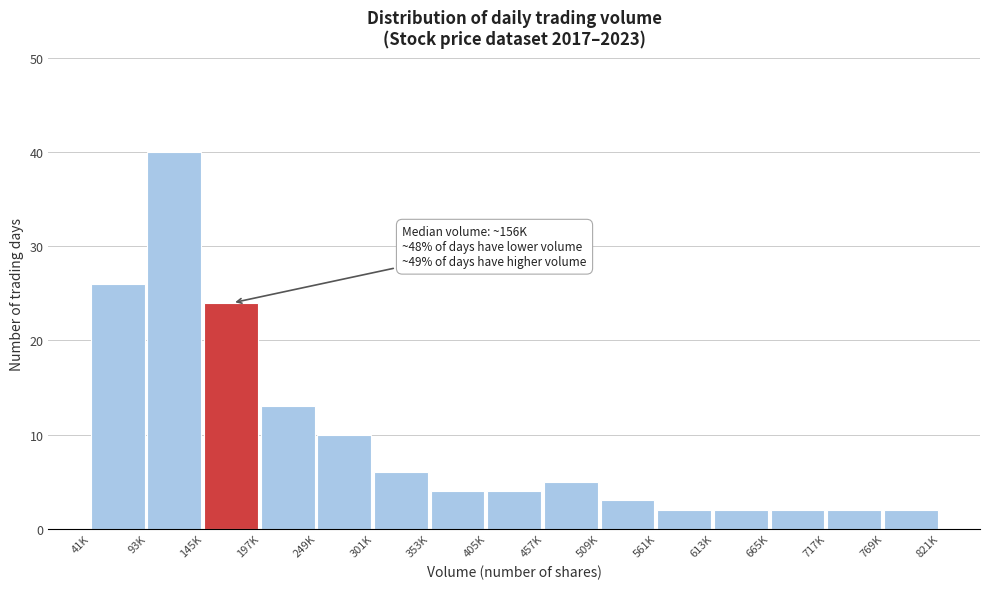

Reading left to right, what are all the values shown in this chart?

41K=26	93K=40	145K=24	197K=13	249K=10	301K=6	353K=4	405K=4	457K=5	509K=3	561K=2	613K=2	665K=2	717K=2	769K=2